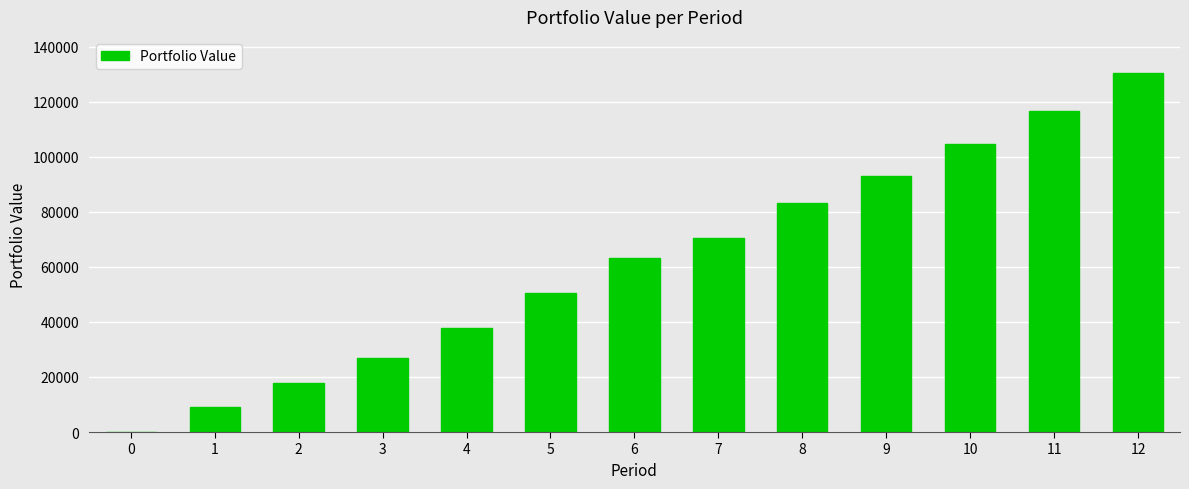

The value at 11 is 116617.6. True or false?

True